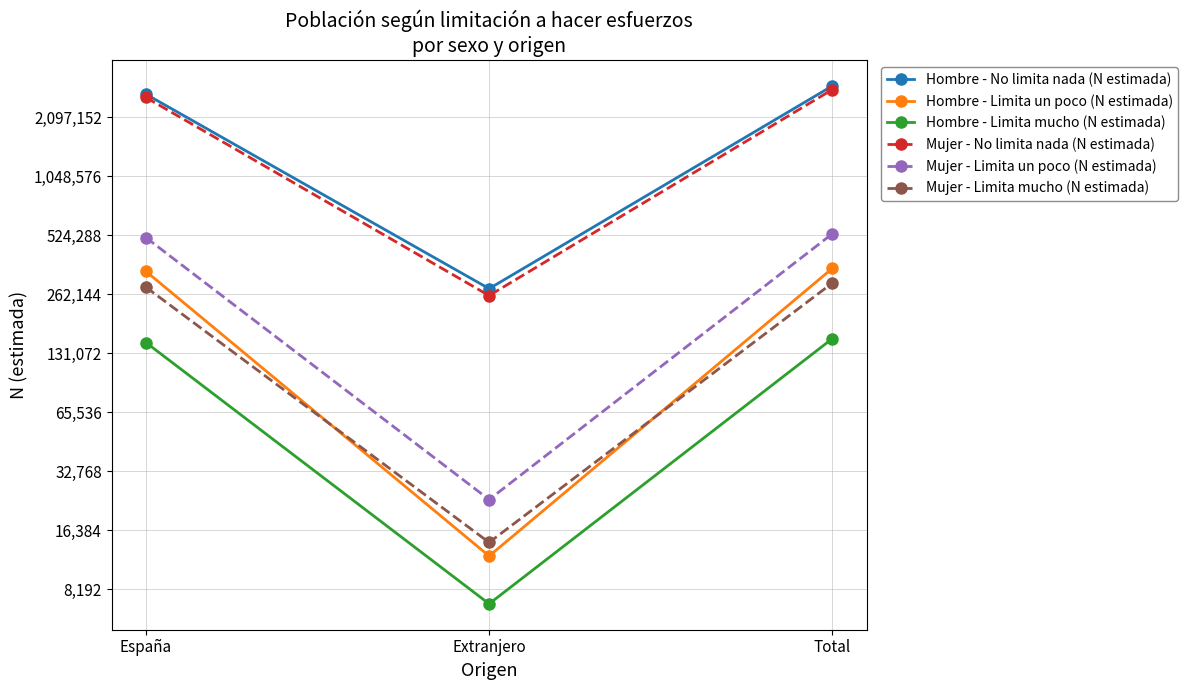

What is the difference between the maximum and minimum values in the Hombre - No limita nada (N estimada) series?

2741901